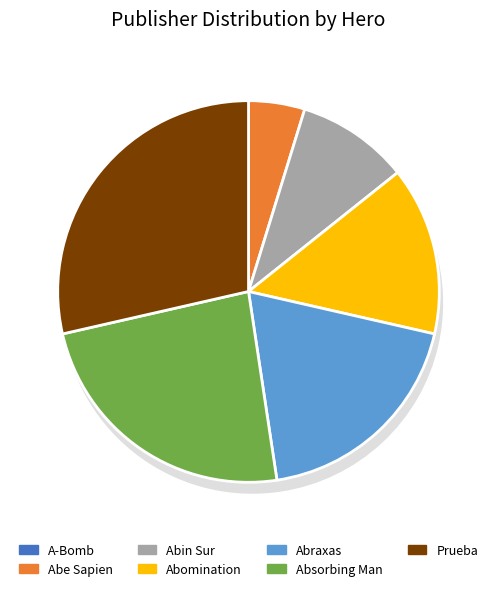

How many segments does this pie chart have?

7